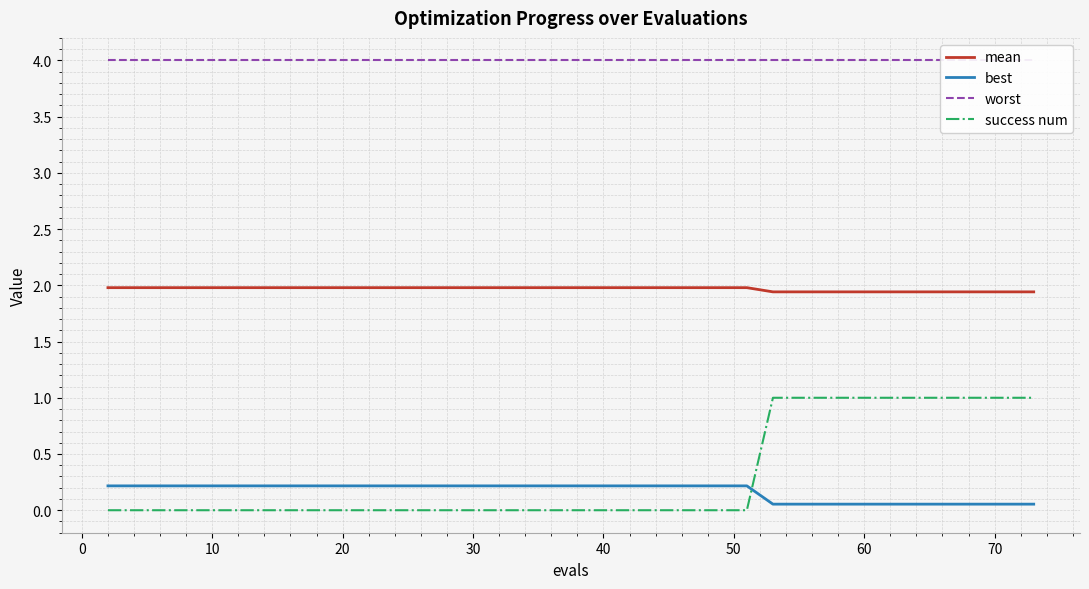

How many mean values are between 1 and 2?

40